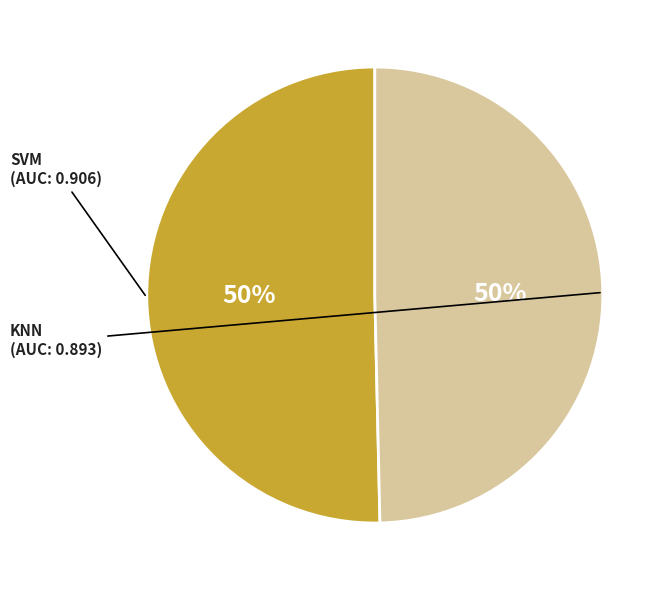

To the nearest percent, what is the average slice percentage?

50%